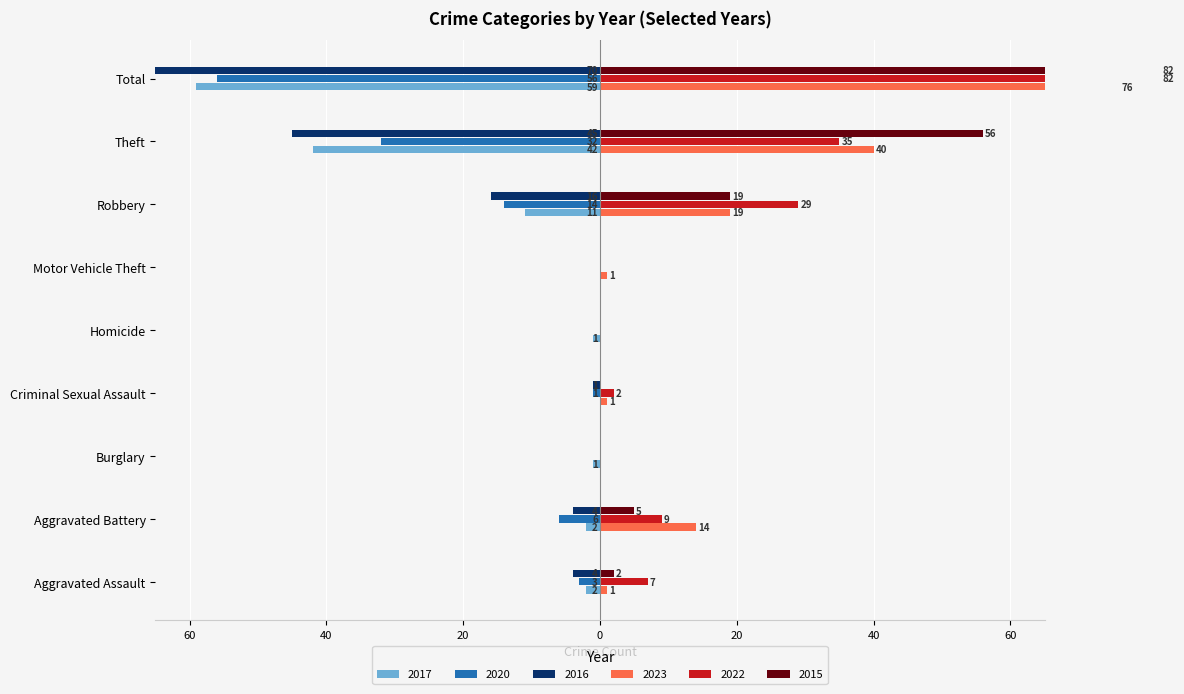

What is the sum of all 2017 values?

-118